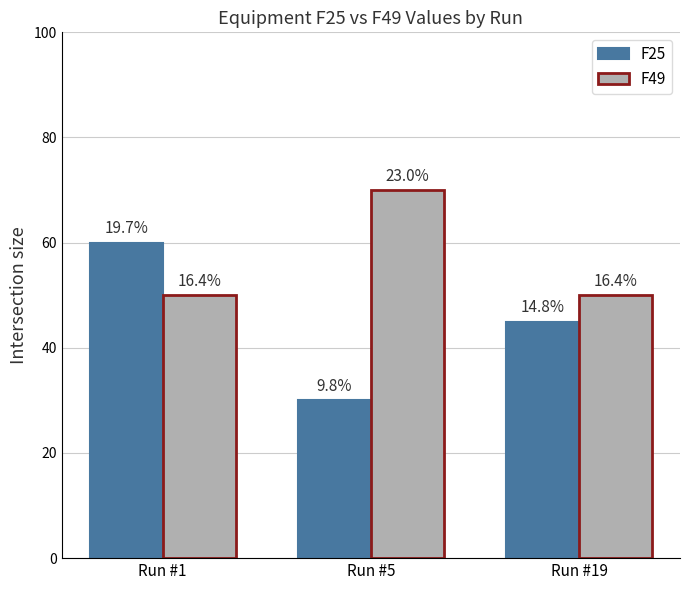

What is the smallest value displayed?

30